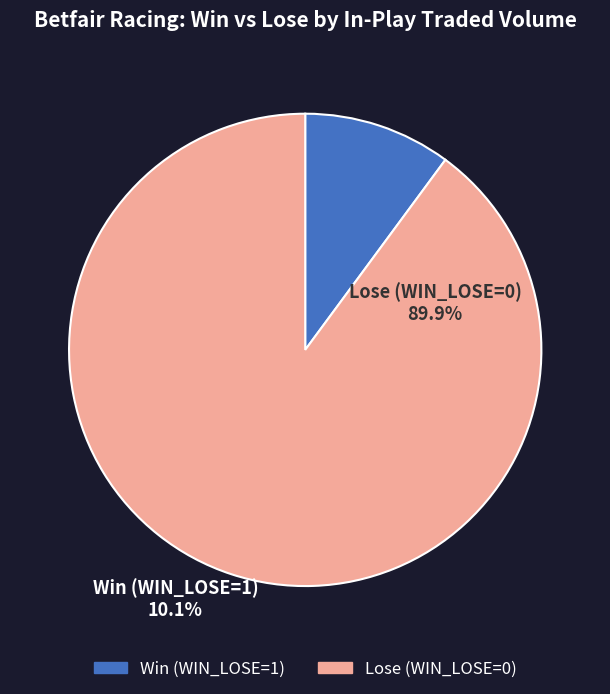

Is there a majority slice in this chart?

Yes